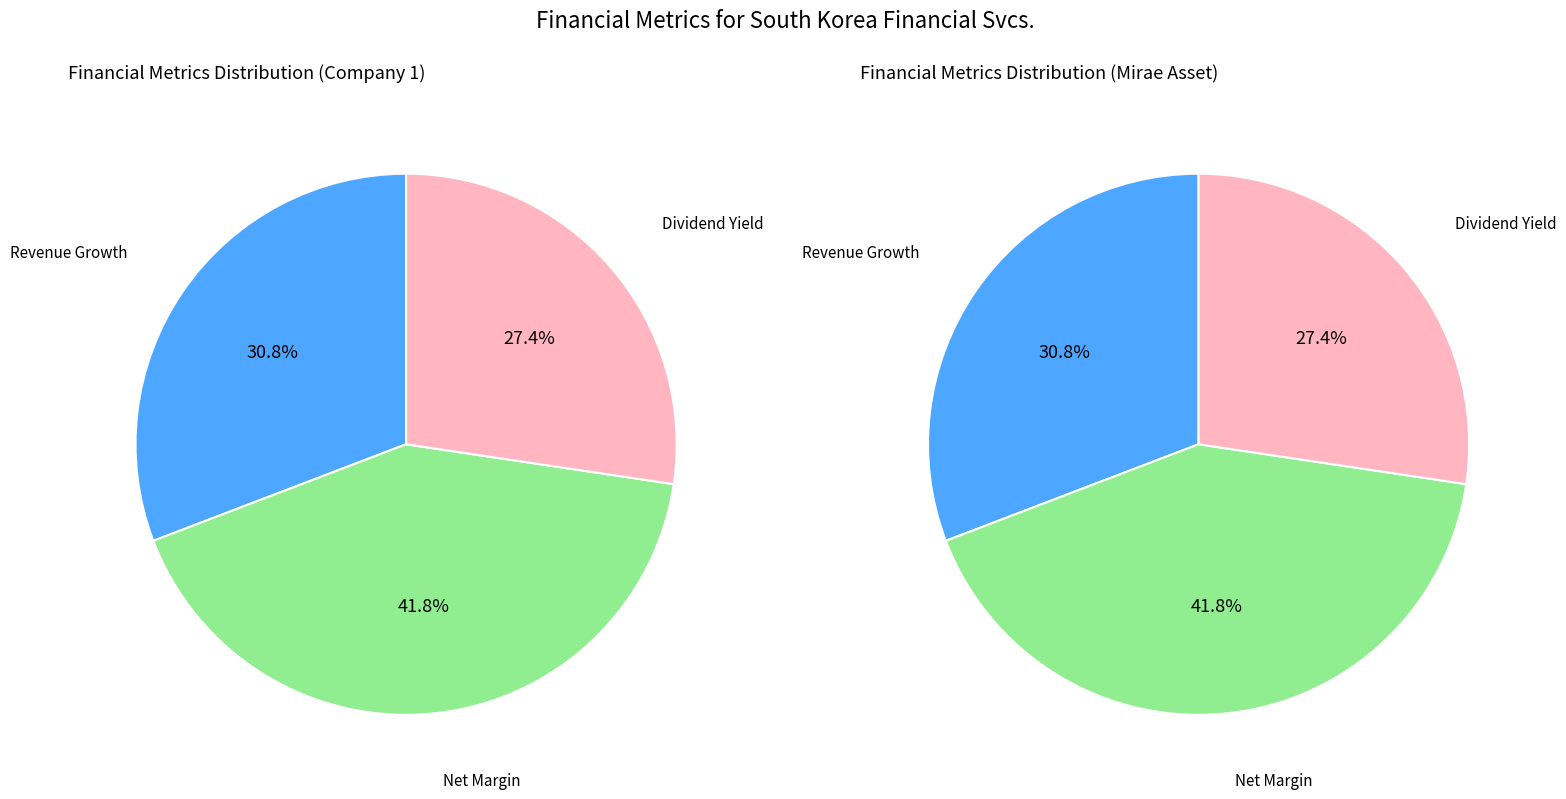

Which category has the smallest portion of the pie?

dividend_yield